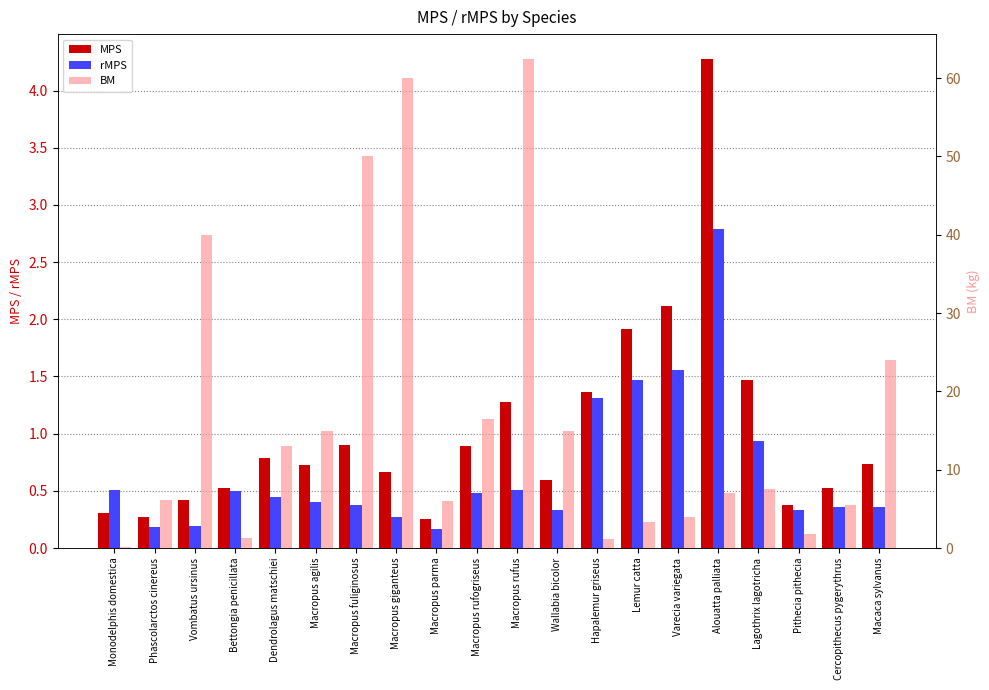

What is the label of the 20th bar from the right?

Monodelphis domestica